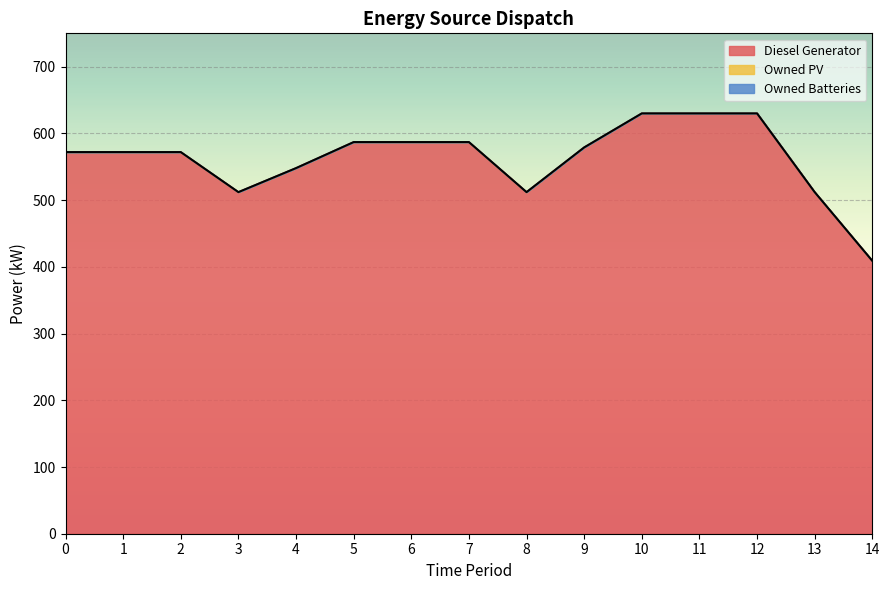

Reading left to right, list all the values displayed in this chart.

Diesel Generator: 572	572	572	512	548	587	587	587	512	579	630	630	630	512	409
Owned PV: 0	0	0	0	0	0	0	0	0	0	0	0	0	0	0
Owned Batteries: 0	0	0	0	0	0	0	0	0	0	0	0	0	0	0